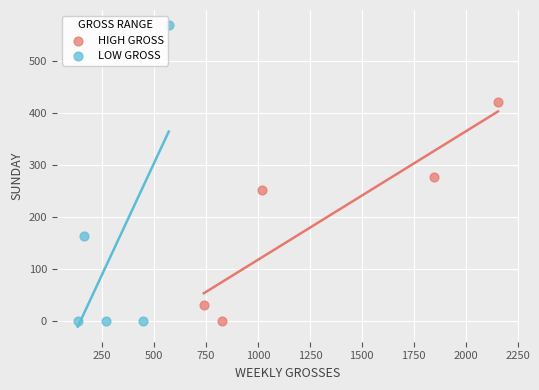

What are all the series names shown in the legend?

HIGH GROSS, LOW GROSS